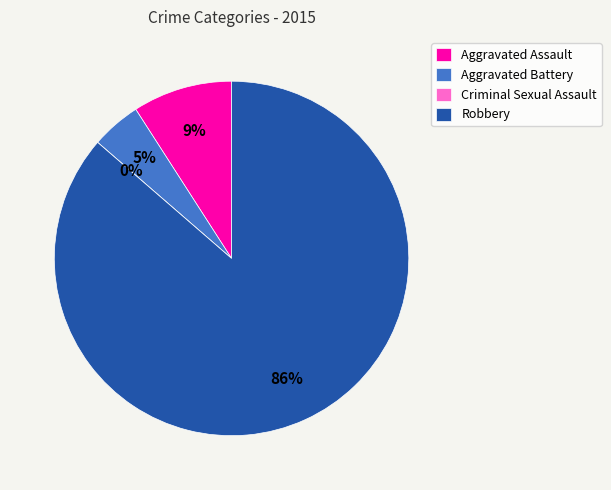

Does Aggravated Battery represent more than half of the total?

No